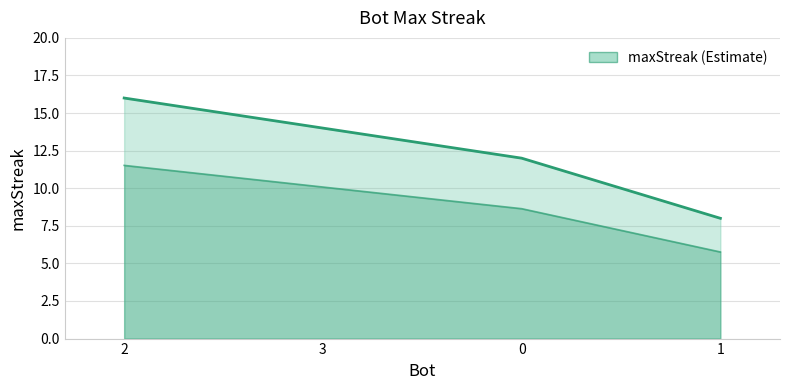

Reading left to right, list all the values displayed in this chart.

2=16	3=14	0=12	1=8